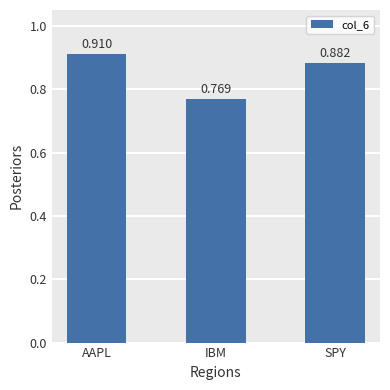

What is the difference between the maximum and minimum values?

0.1